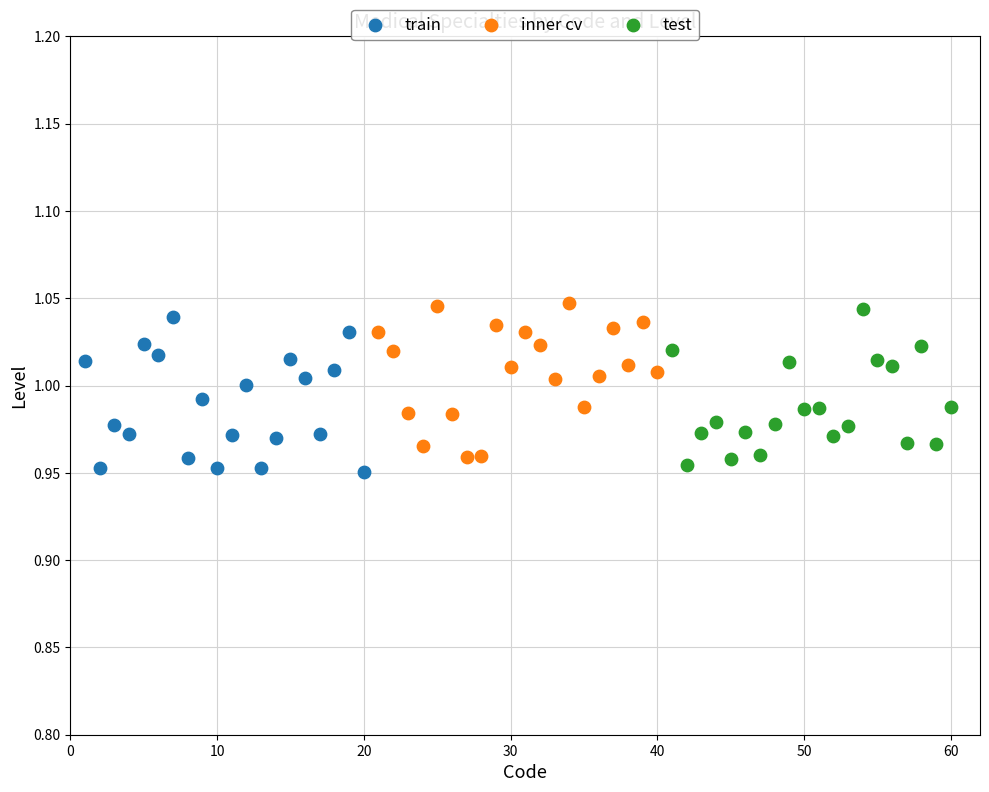

Which series reaches the maximum Y coordinate?

inner cv